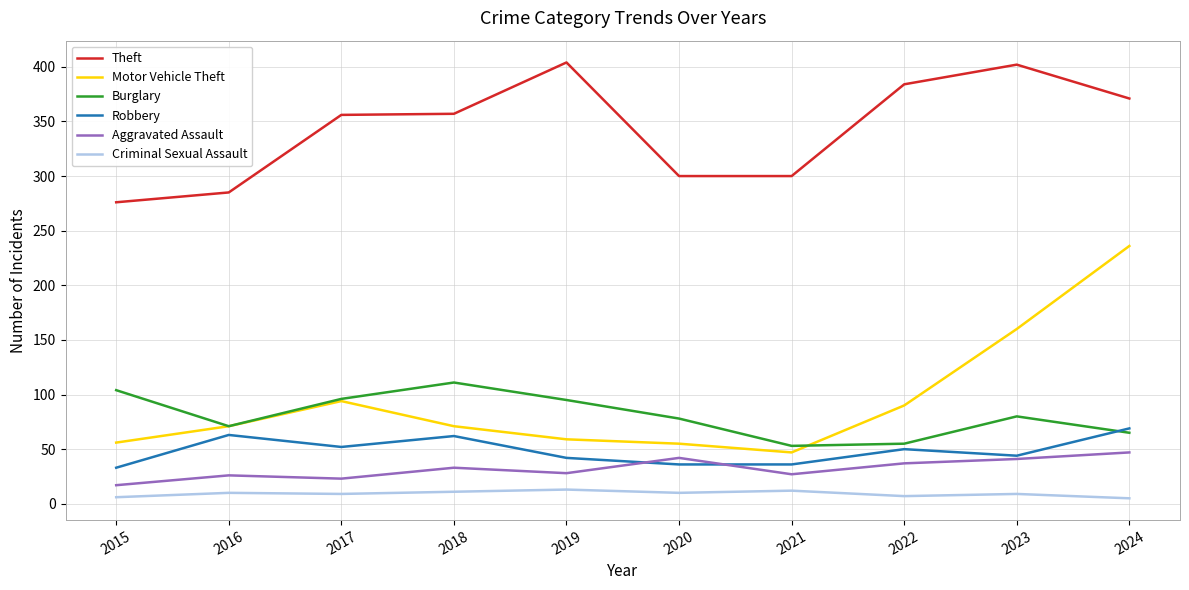

Is this an area chart (filled region under the line)?

No